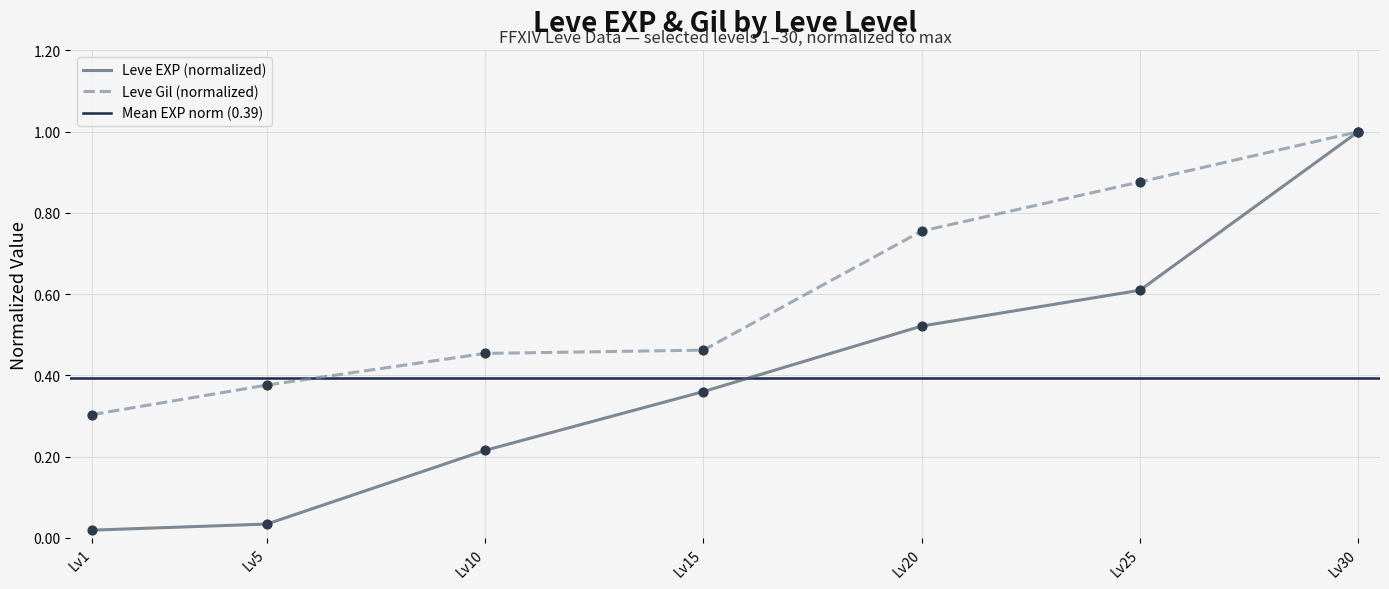

Is it true that Leve EXP (normalized) equals 0.3 at Lv10?

False